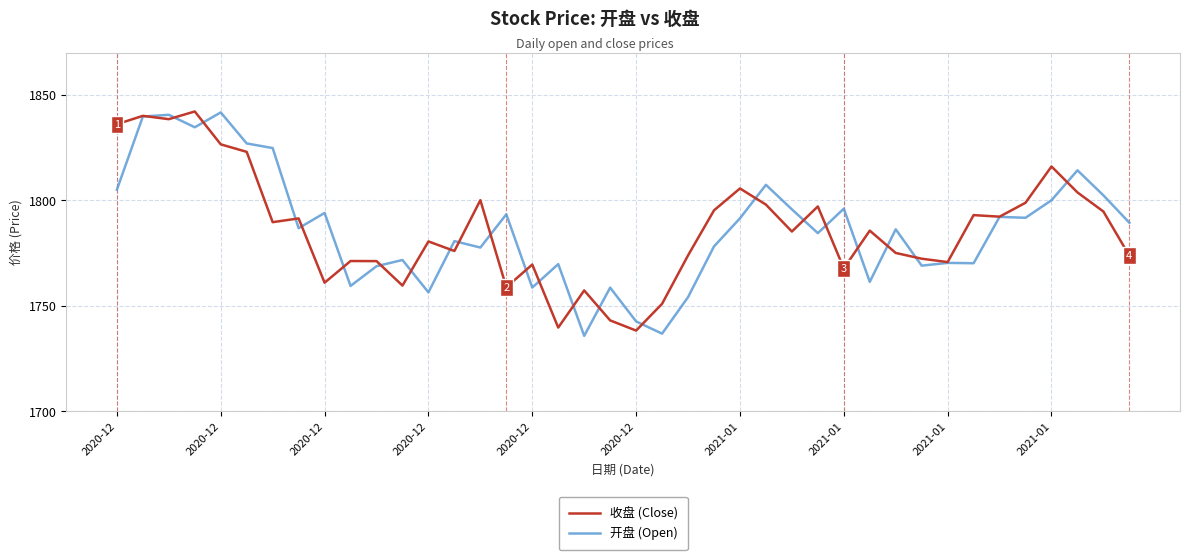

What is the maximum value for 收盘 (Close)?

1842.1